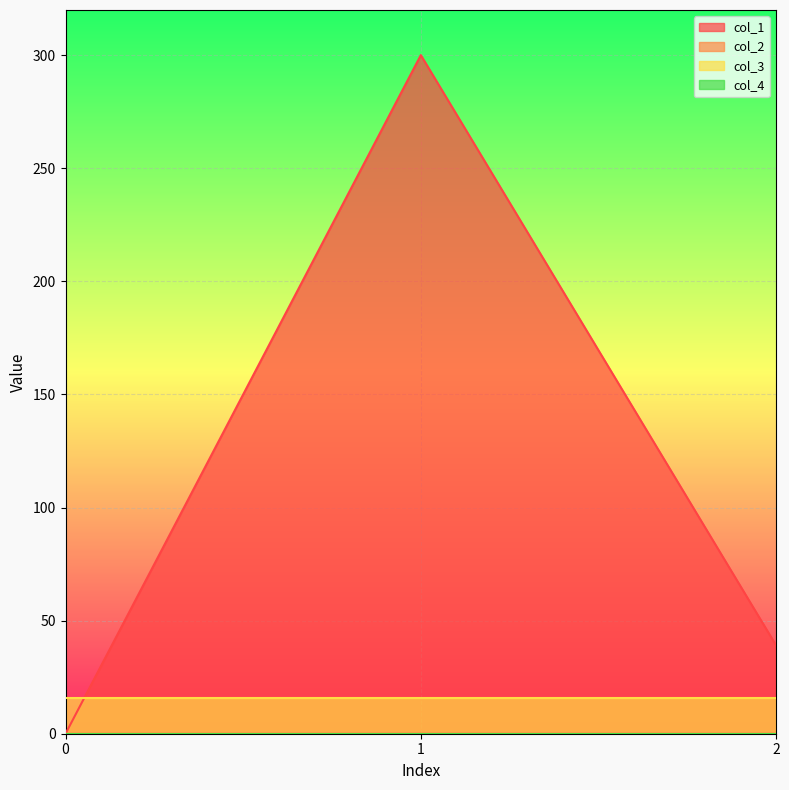

What is the total value across all series at 0?

16.0